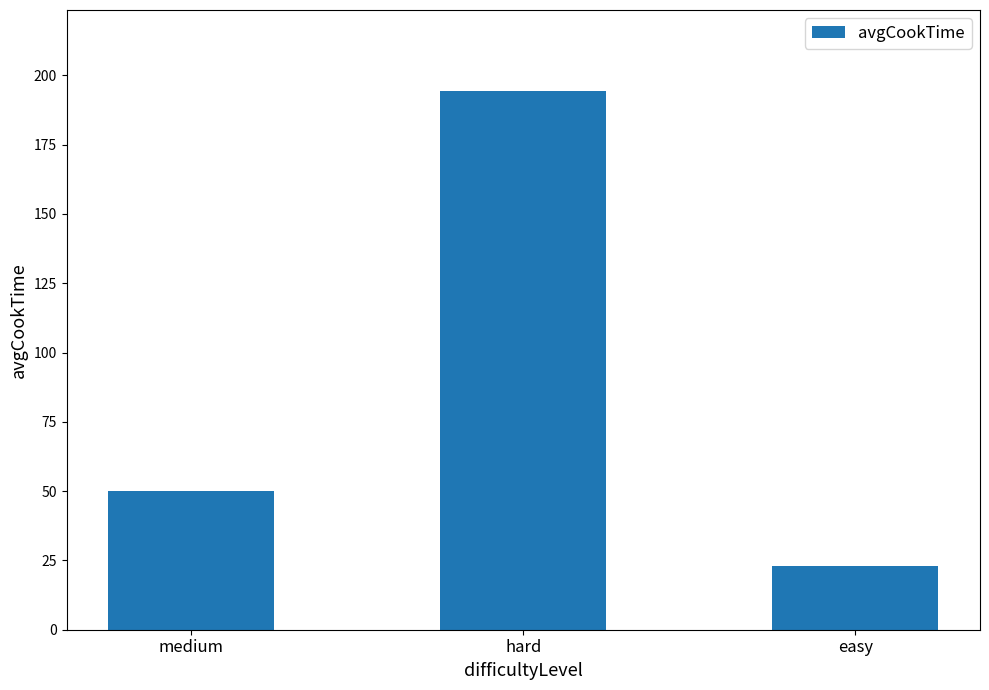

What is the approximate value at medium?

50.0